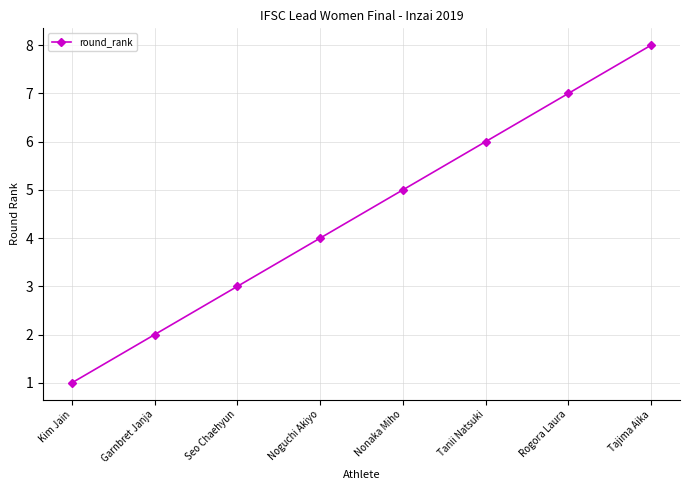

What is the sum of the values at Rogora Laura and Tanii Natsuki?

13